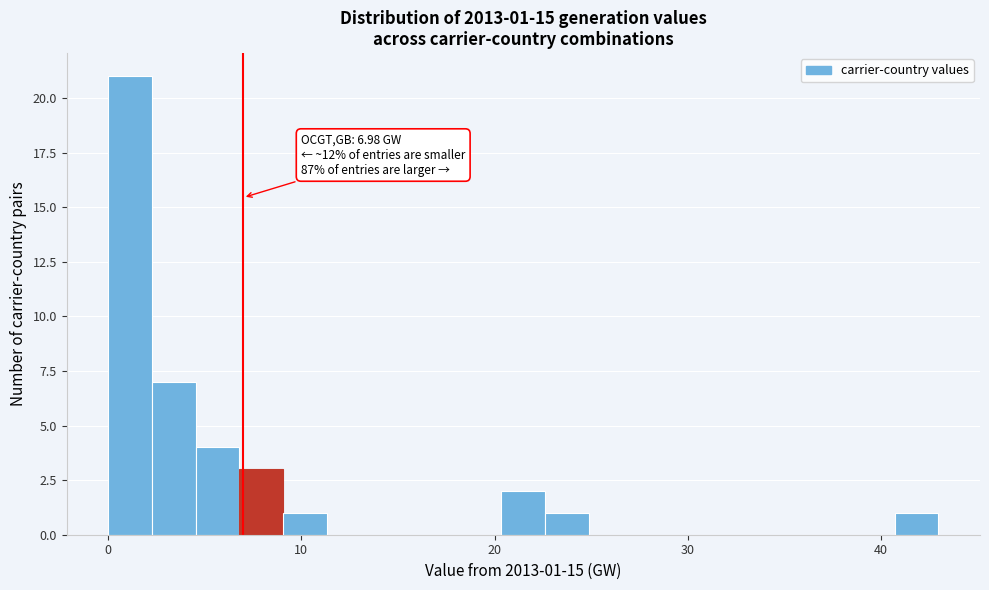

Read against the x-axis, roughly where is the centre of the tallest bar?

1